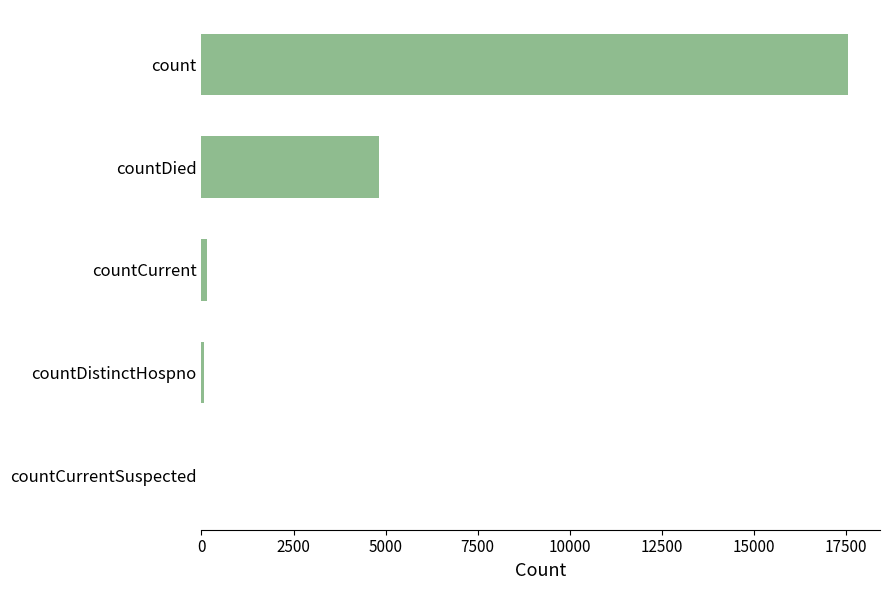

At which label is the value closest to 8777?

countDied